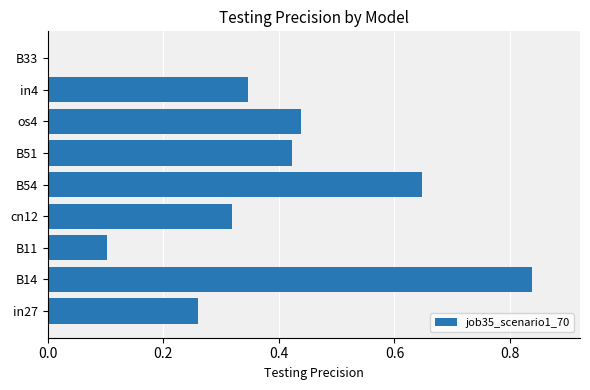

What is the sum of the values at B51 and cn12?

0.7